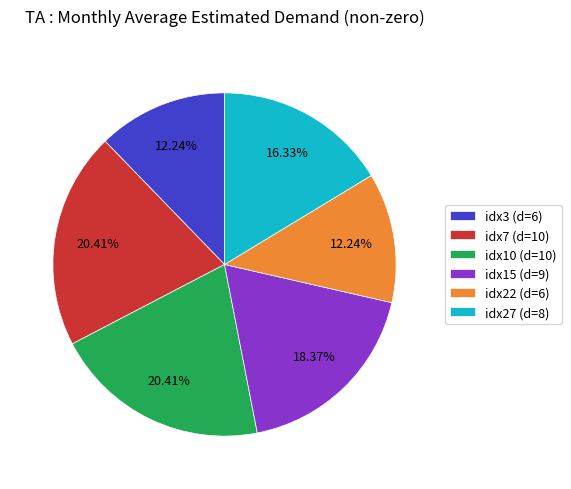

Which has a higher value, idx15 (d=9) or idx3 (d=6)?

idx15 (d=9)